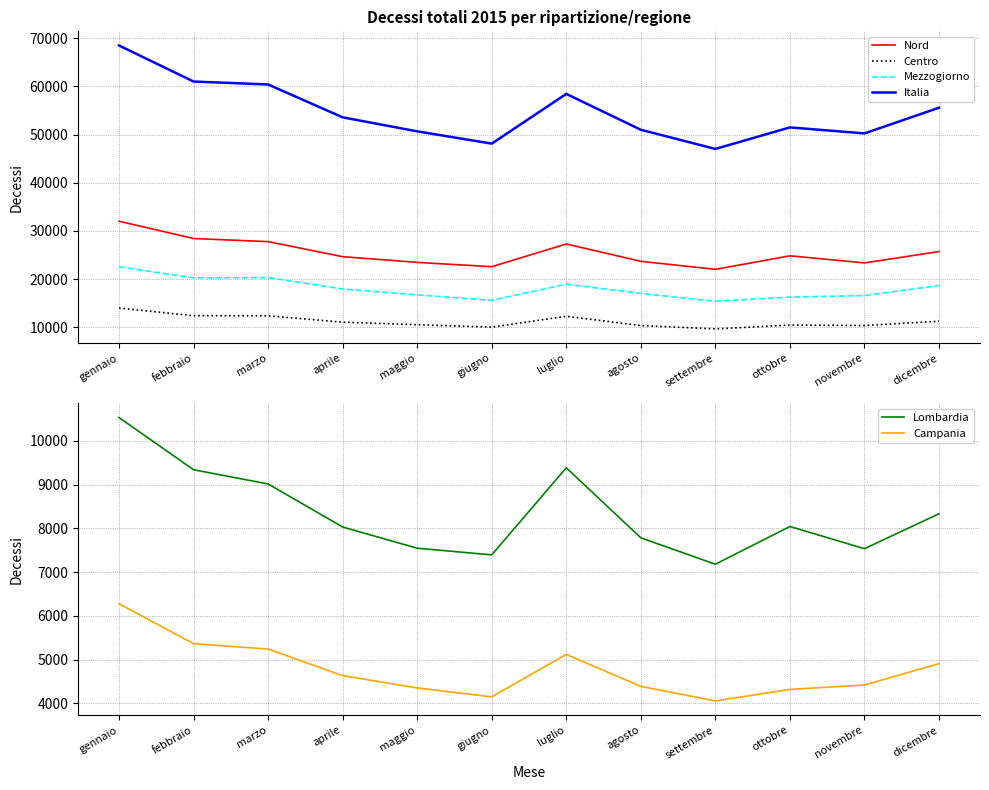

Is this an area chart (filled region under the line)?

No